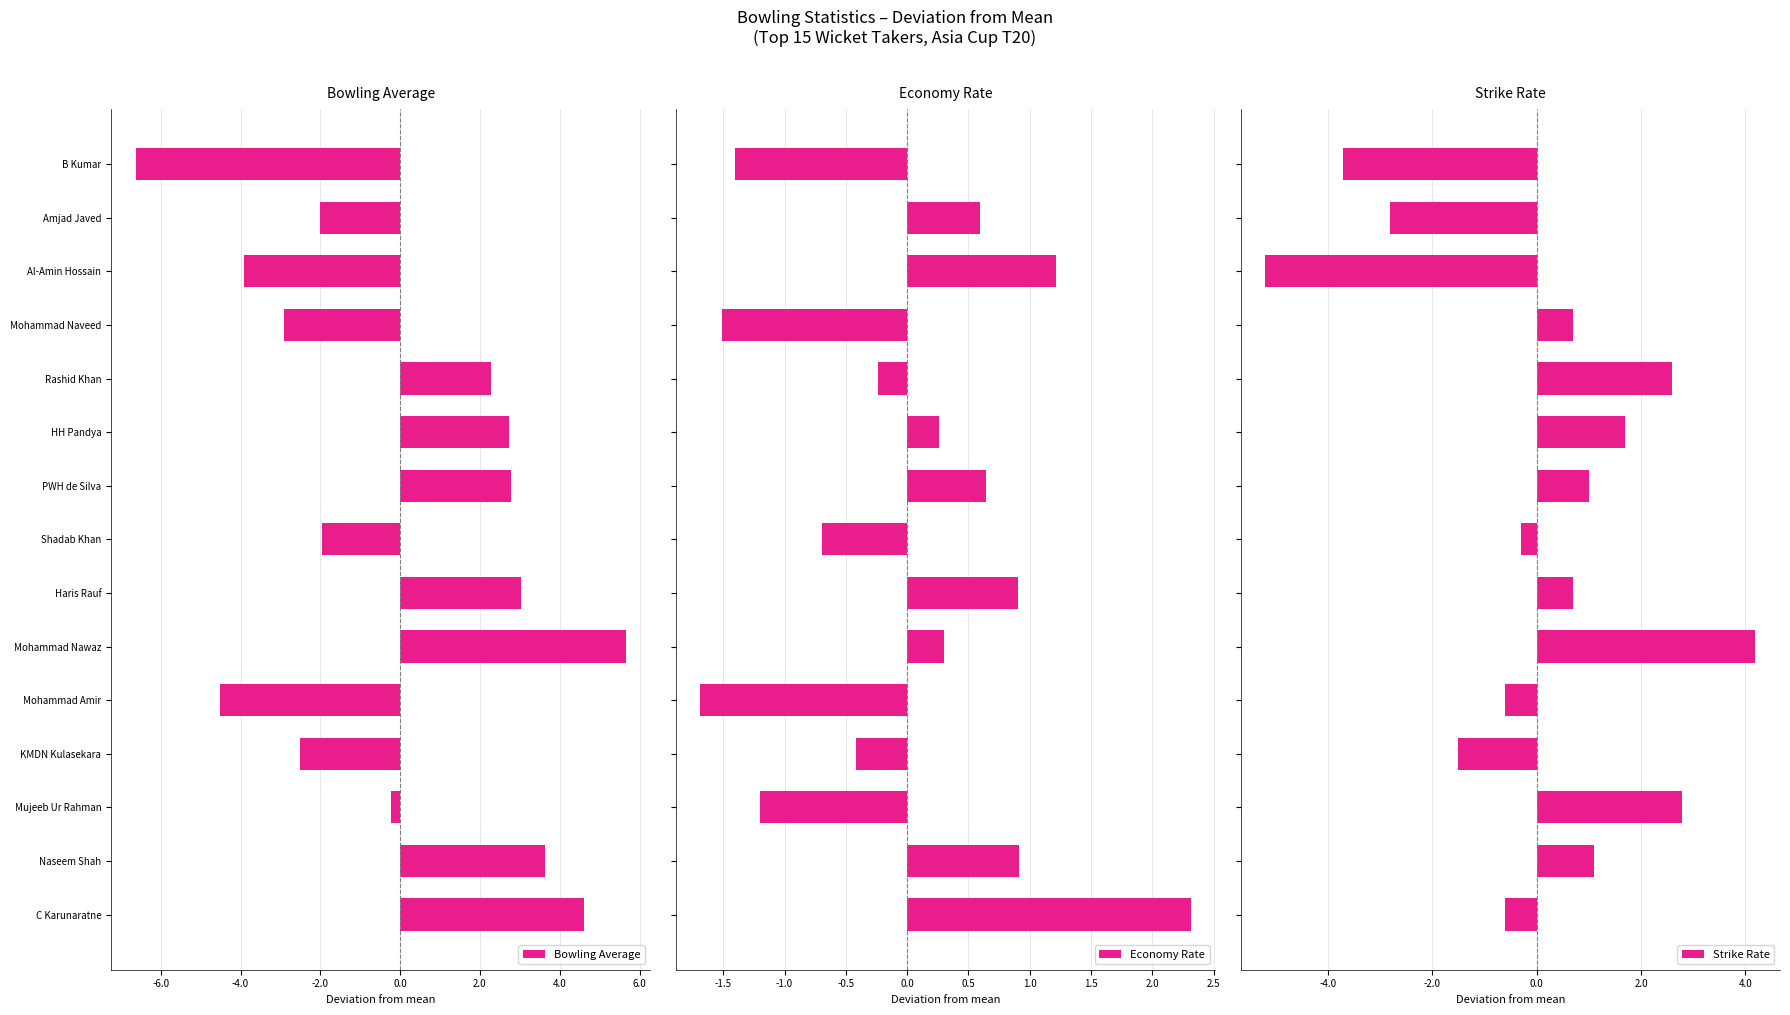

What is the minimum value for Economy Rate?

-1.7